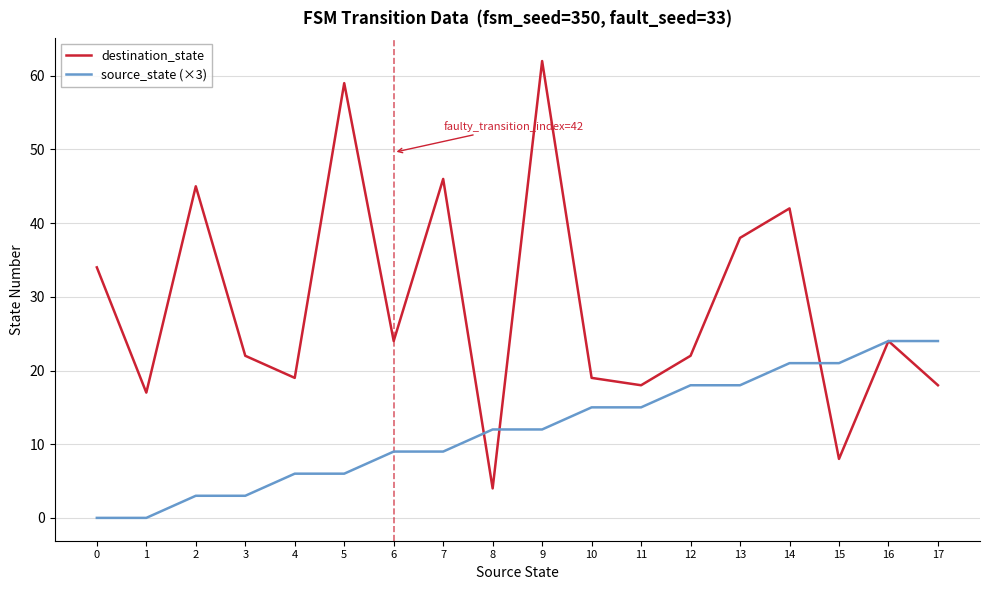

What is the difference between the second highest and second lowest values in the source_state (×3) series?

24